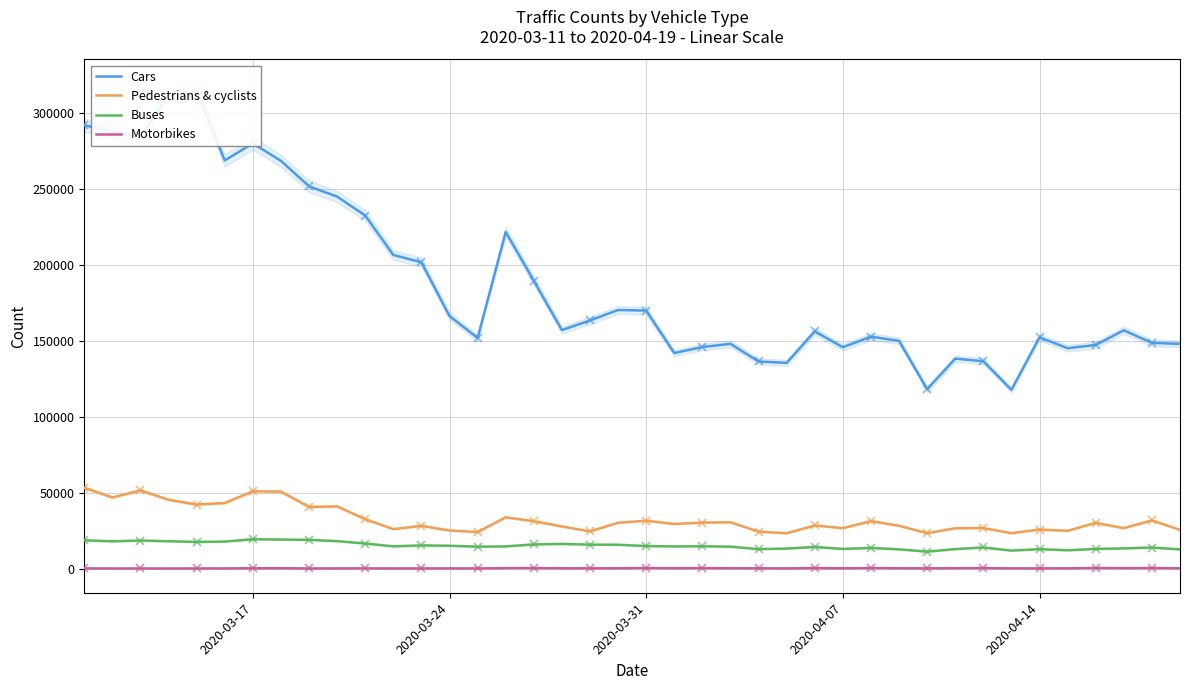

True or false: Pedestrians & cyclists and Buses intersect in this chart.

False